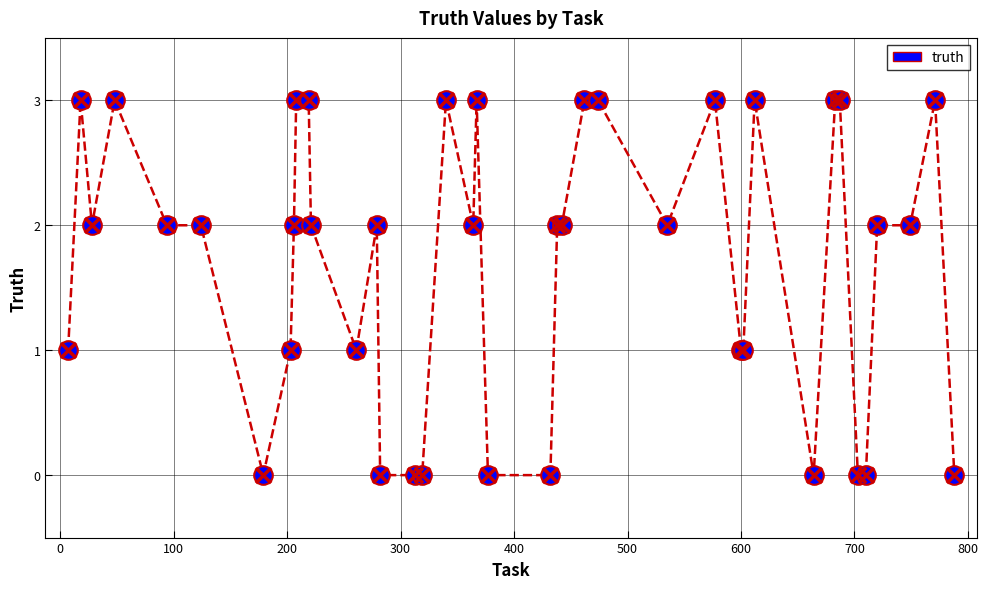

What is the maximum value shown in the chart?

3